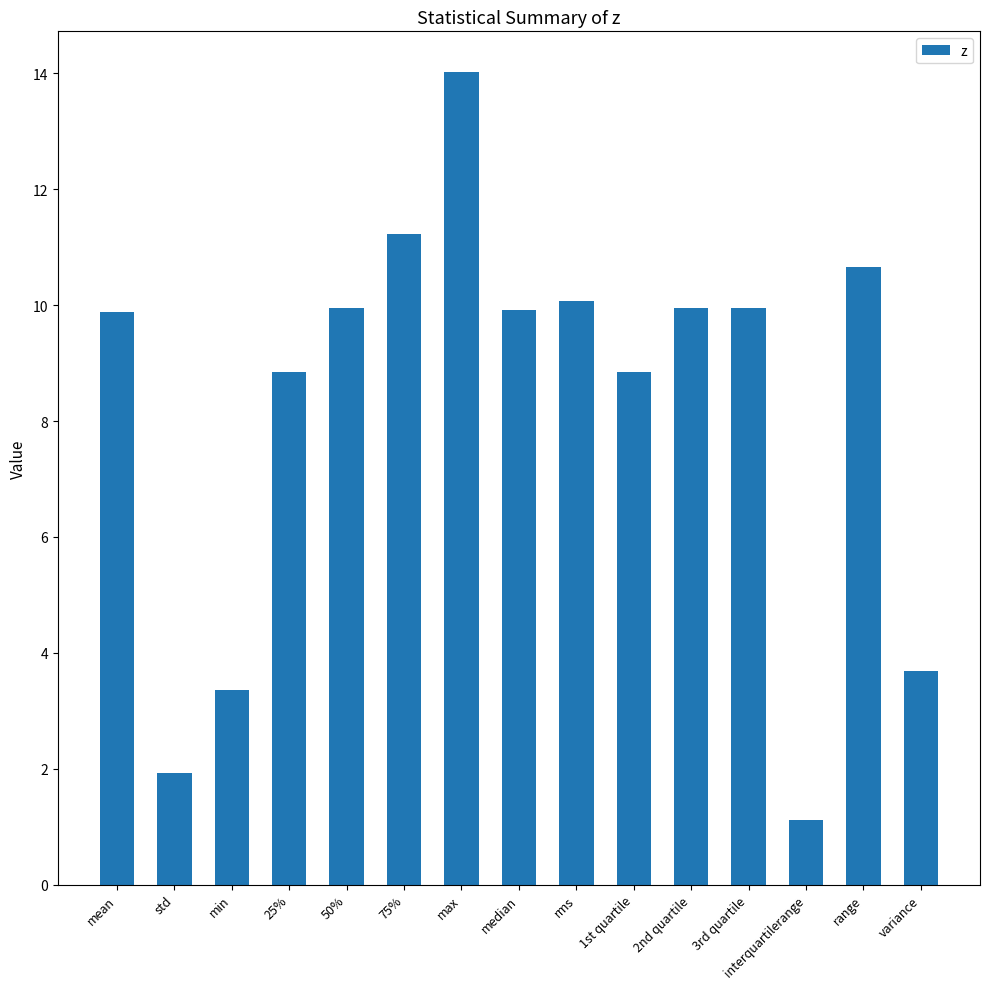

Count the number of categories in the chart.

15